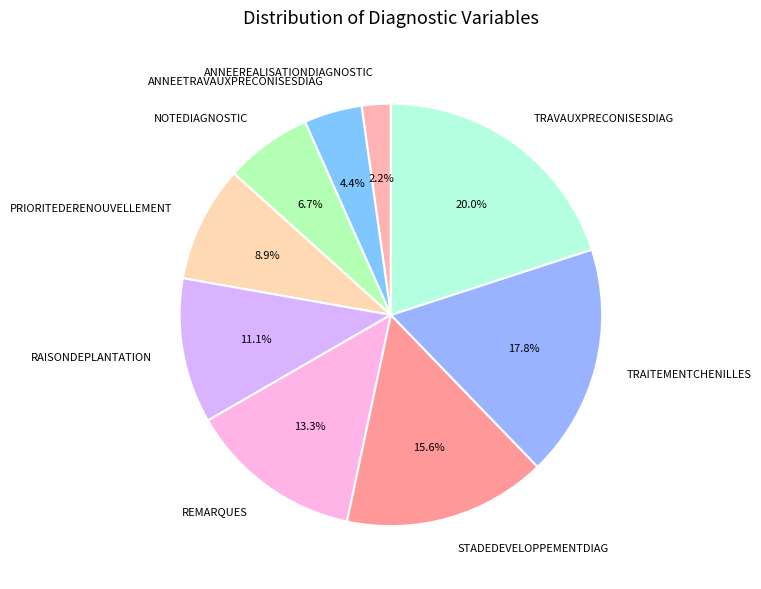

Which slice is the largest?

TRAVAUXPRECONISESDIAG